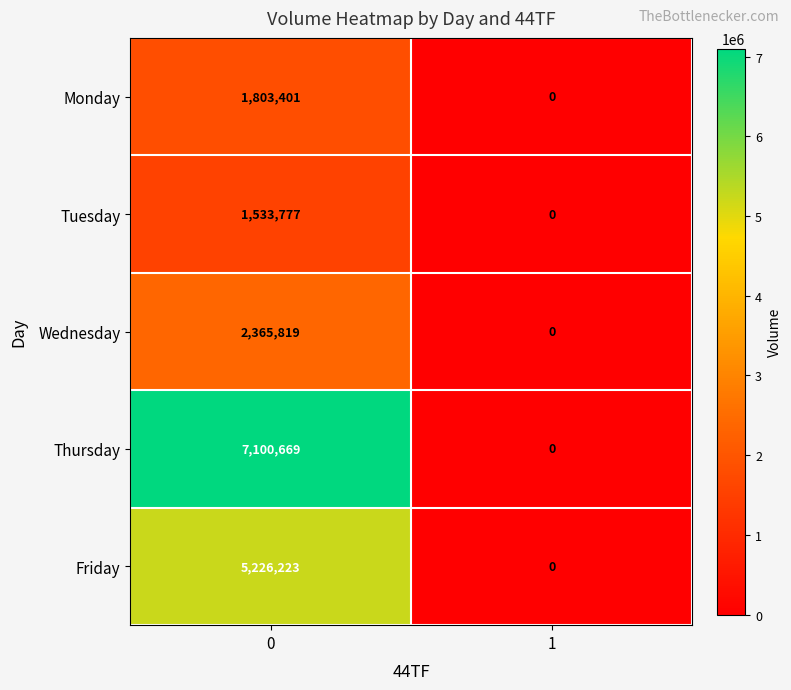

The value of Tuesday at 0 is 989691. True or false?

False